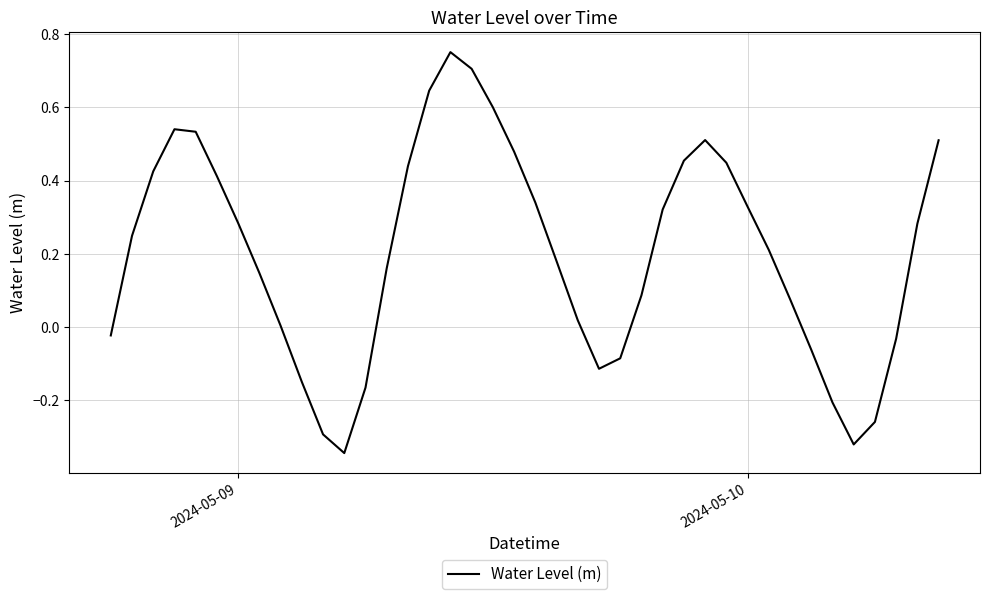

What is the difference between the maximum and minimum values?

1.1